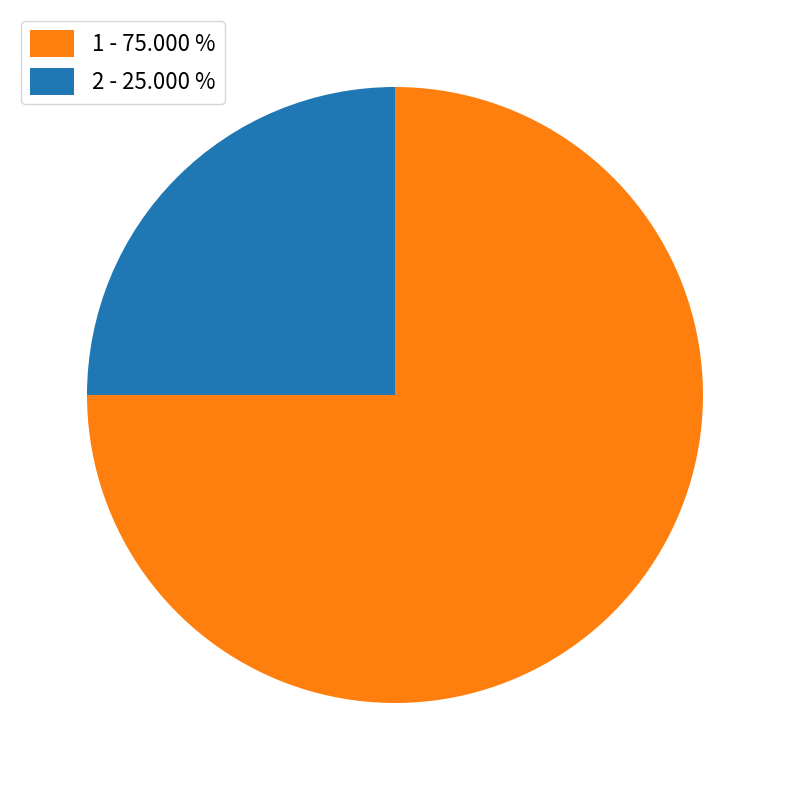

What is the ratio of the value at 2 - 25.000 % to the value at 1 - 75.000 %?

0.3